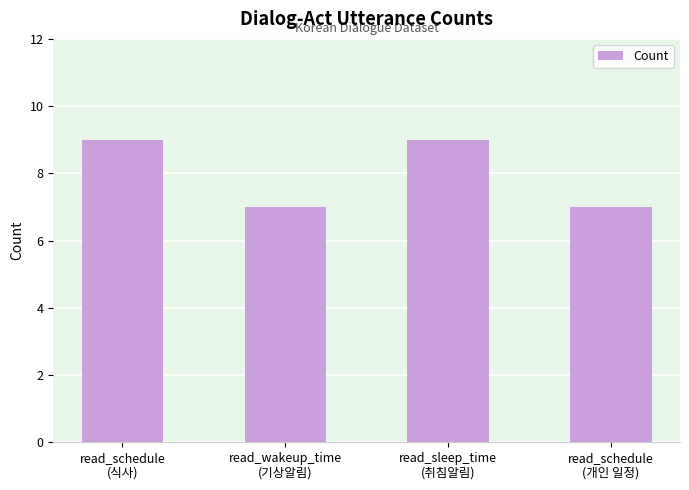

What is the average value?

8